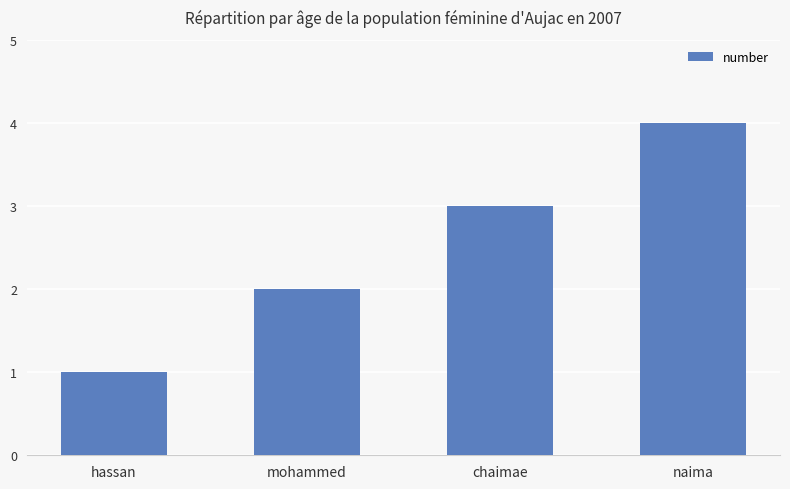

What is the label of the 1st bar from the left?

hassan